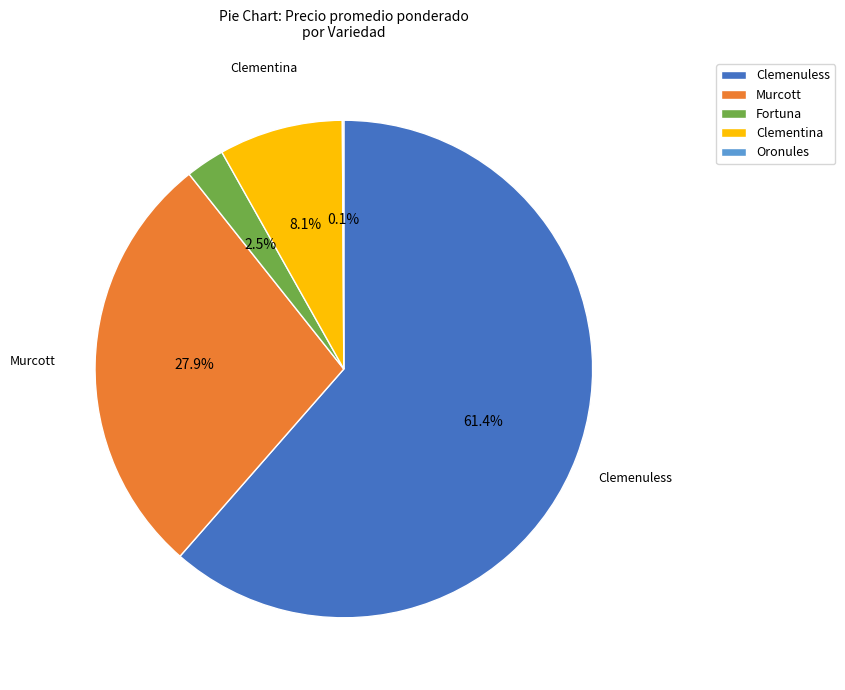

What portion of the pie excludes Clementina?

91.9%